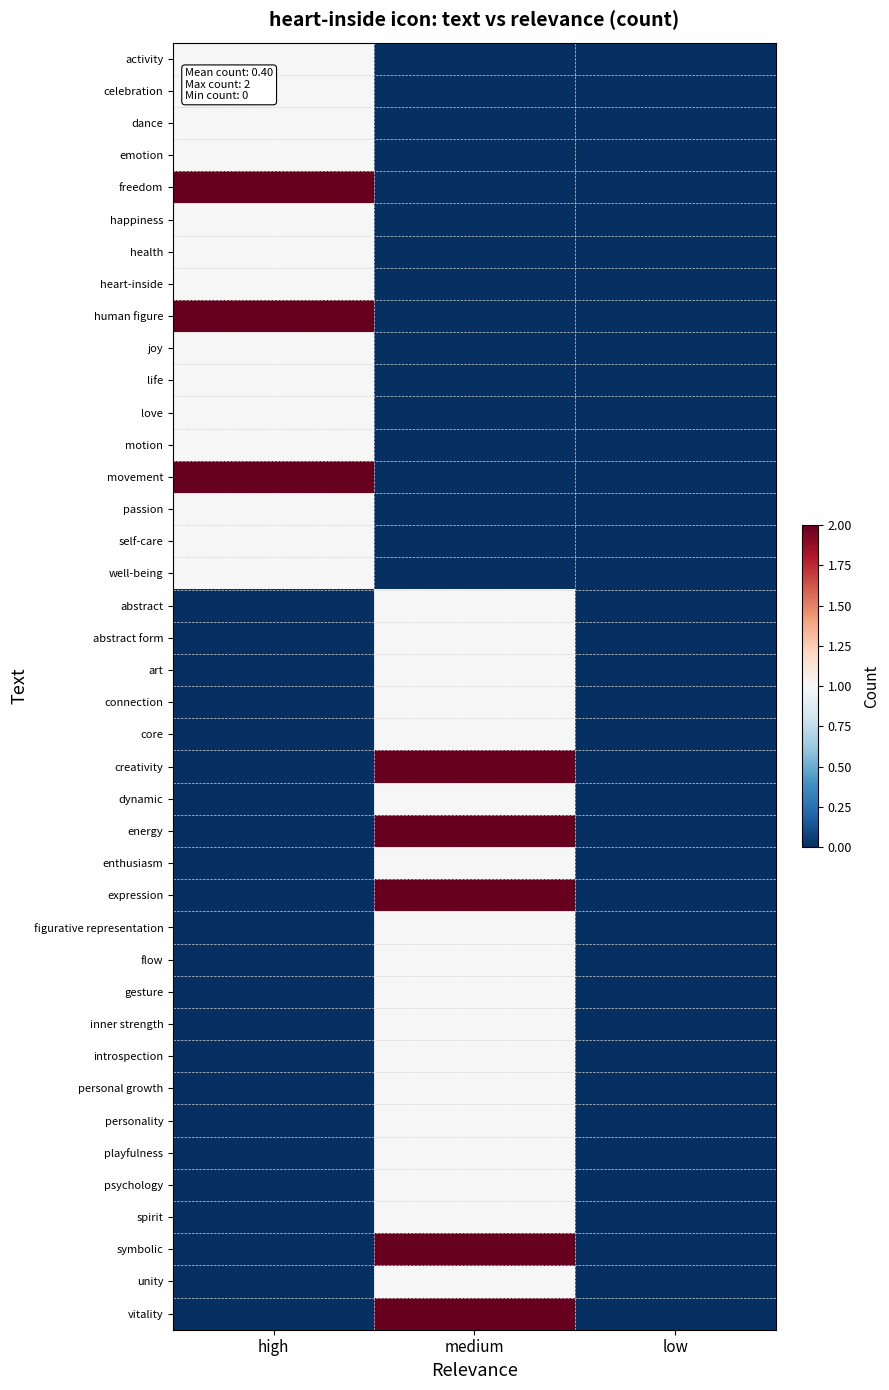

Which series changed the most between high and medium?

freedom